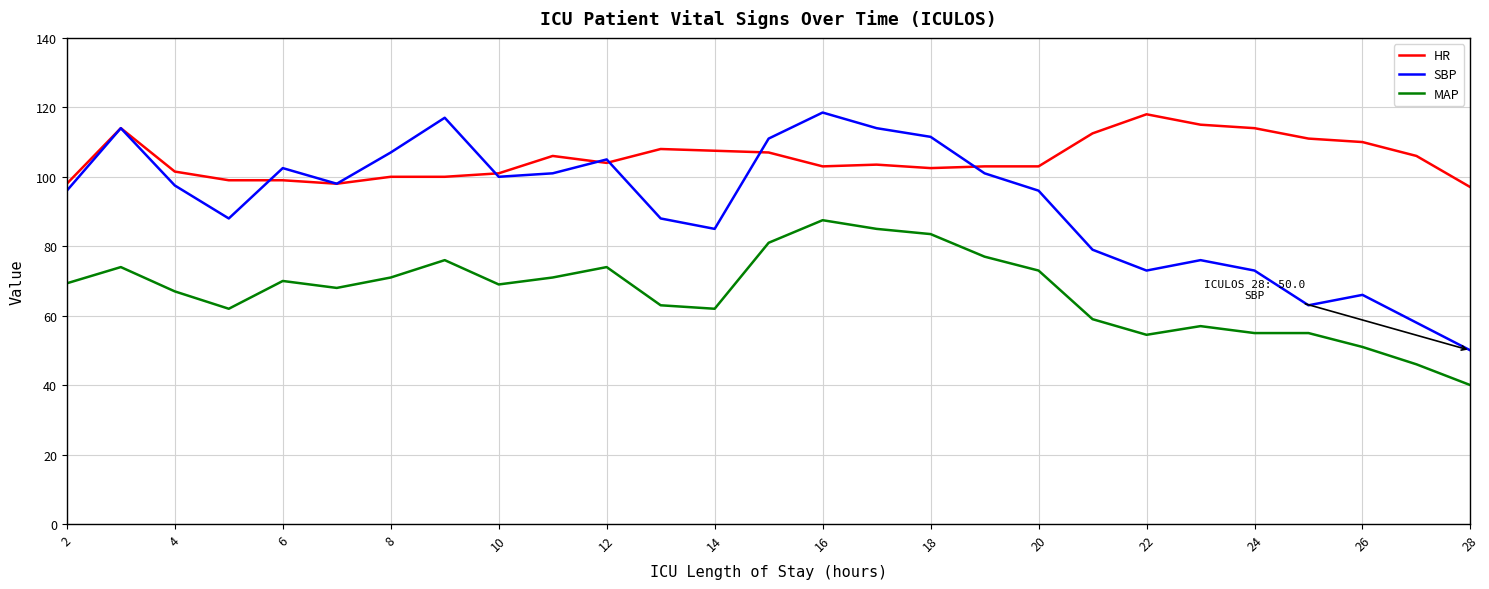

True or false: MAP has more than 2 points higher than both neighbors.

True